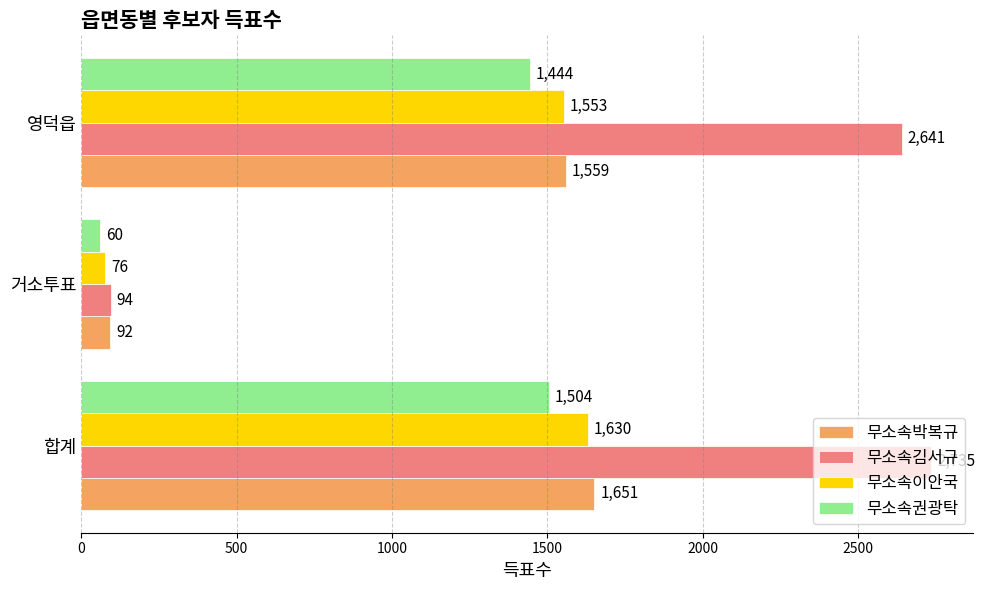

The value of 무소속이안국 at 합계 is 1630. True or false?

True